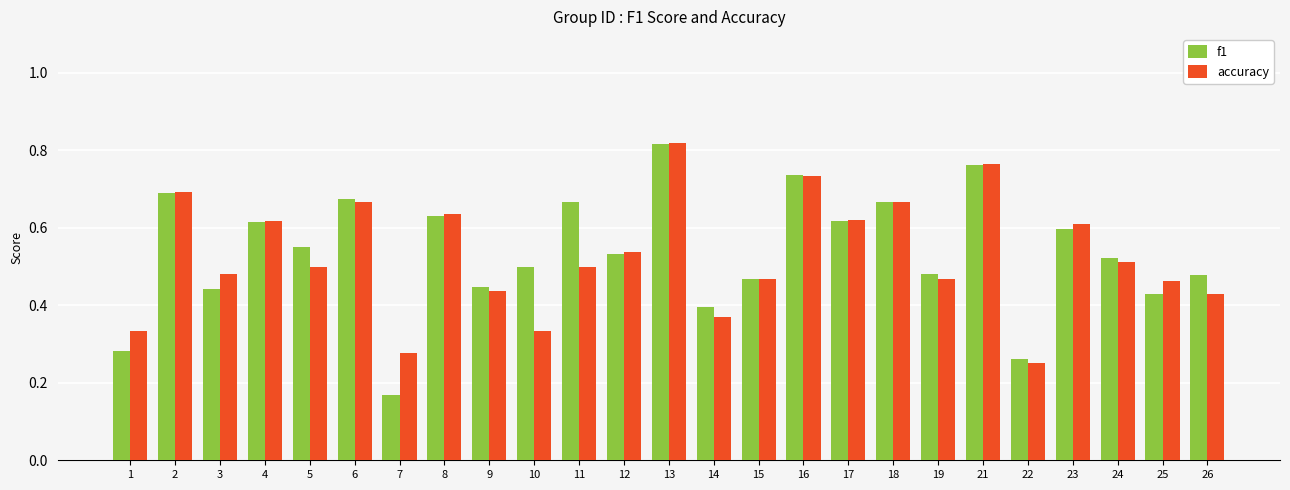

At how many categories does at least one series exceed 0?

25